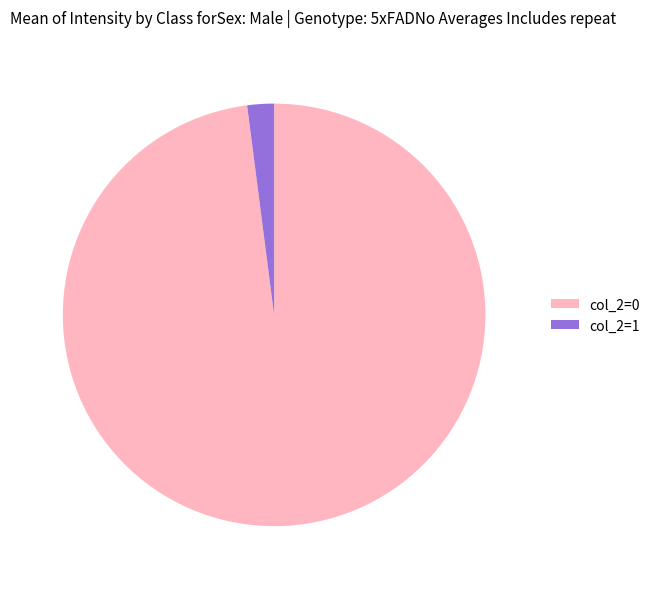

Rank the categories by value from highest to lowest.

col_2=0, col_2=1